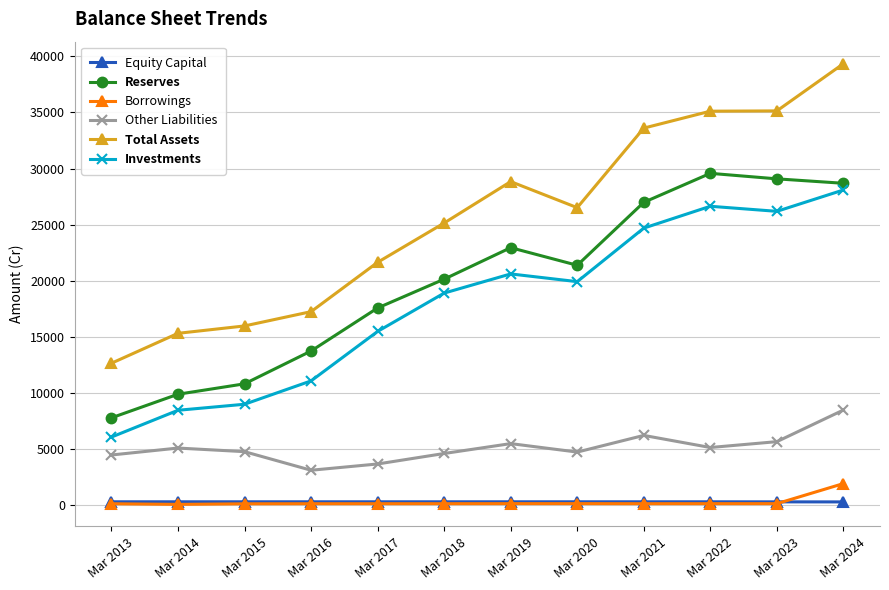

The value of Reserves at Mar 2016 is 18307. True or false?

False